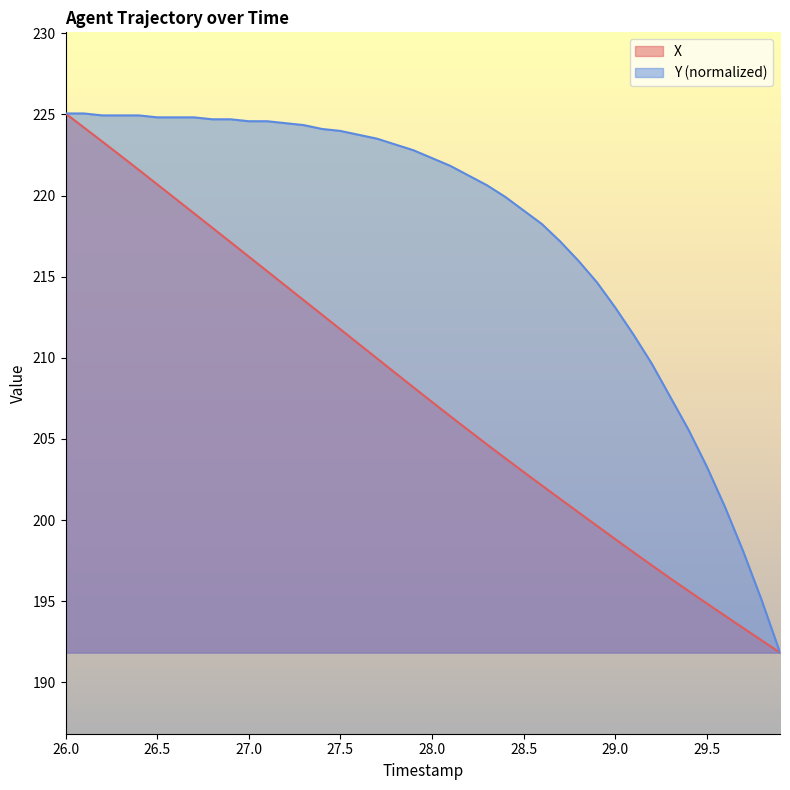

What is the difference between the highest and lowest values at 29.5?

8.4